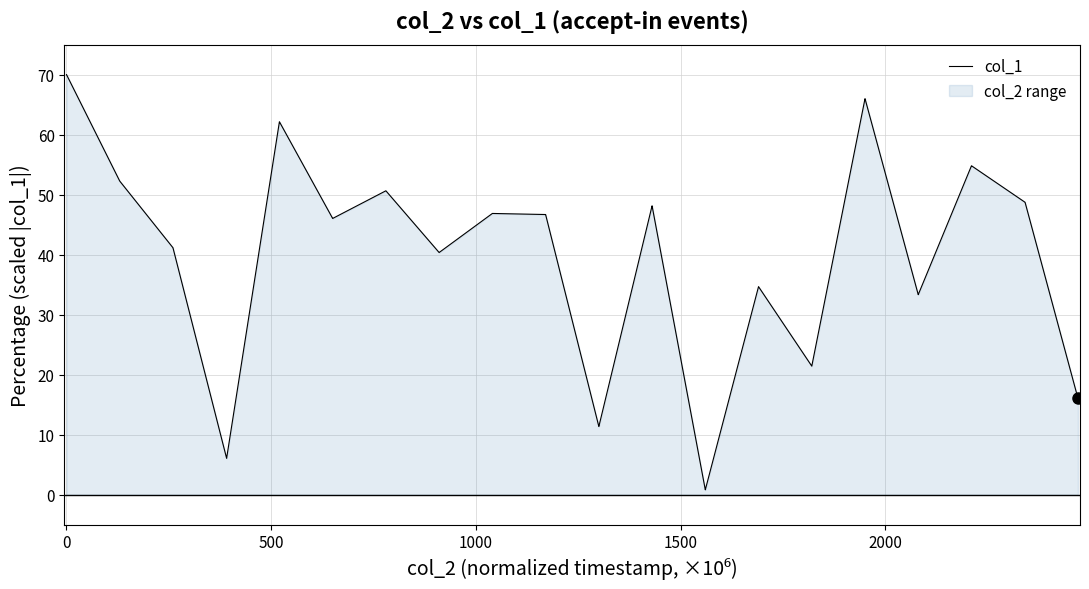

What is the maximum value shown in the chart?

70.0